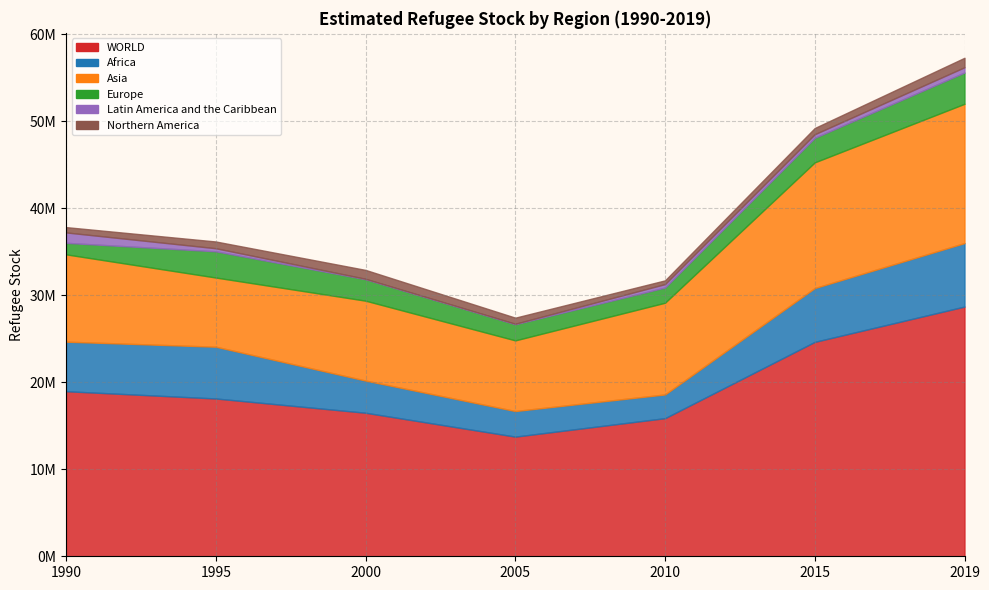

What are all the series names shown in the legend?

WORLD, Africa, Asia, Europe, Latin America and the Caribbean, Northern America